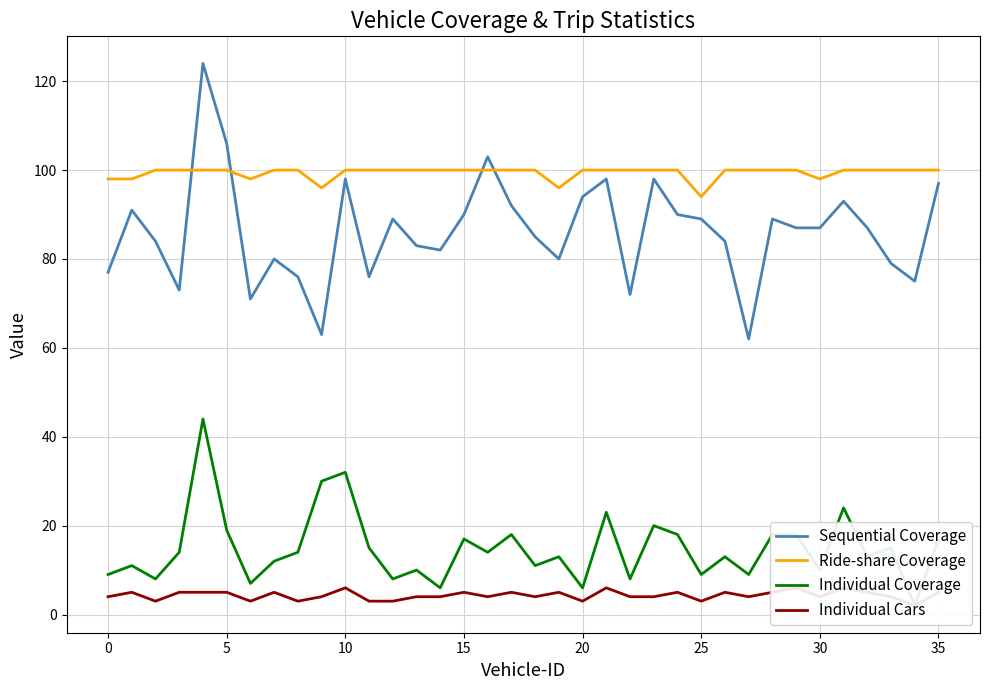

Where is Individual Coverage nearest to the value 23?

21